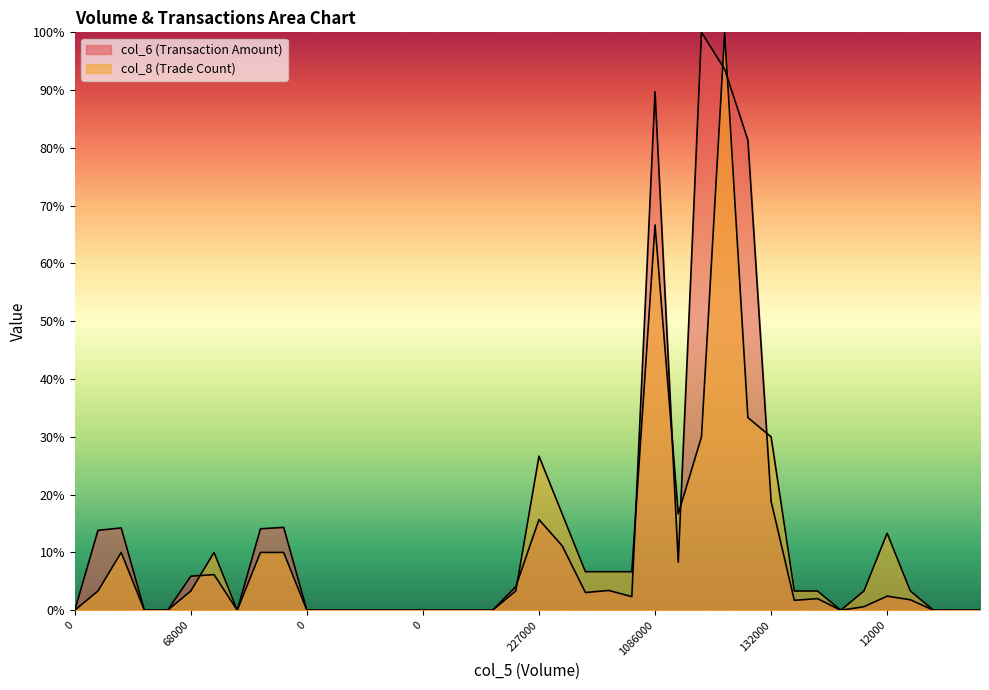

What is the average value of the col_6 series?

12.7